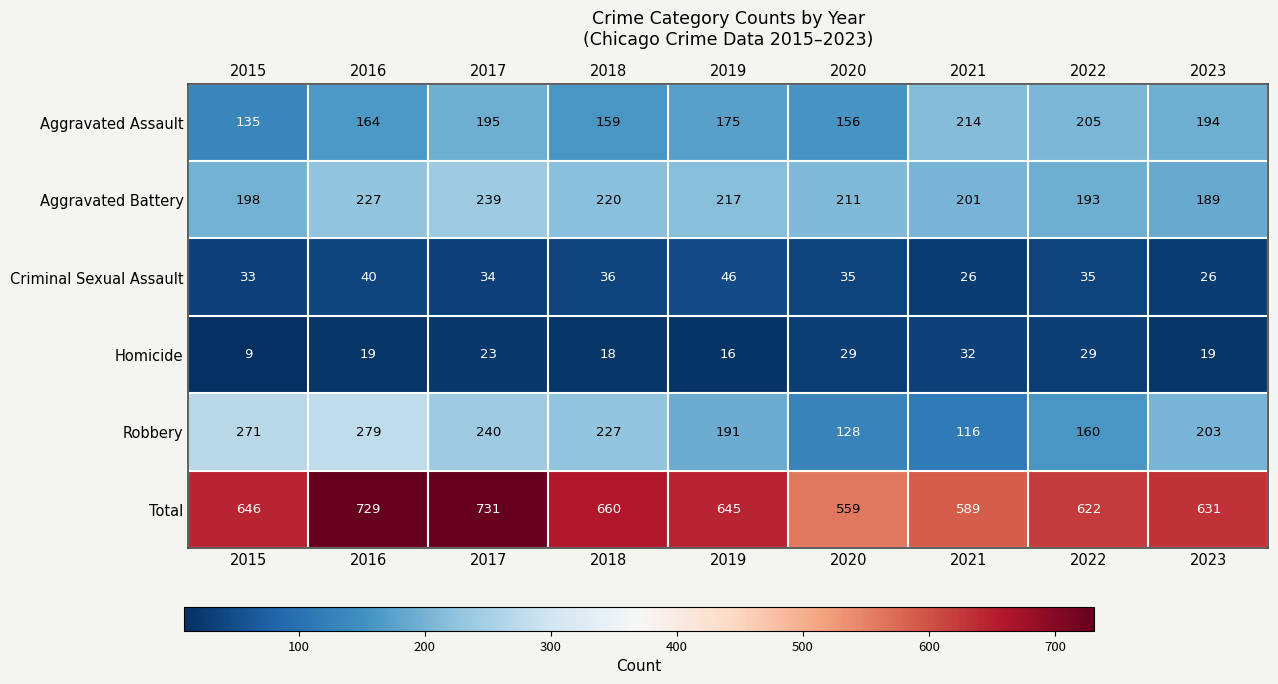

Rank the series by their maximum value, from lowest to highest.

Homicide, Criminal Sexual Assault, Aggravated Assault, Aggravated Battery, Robbery, Total